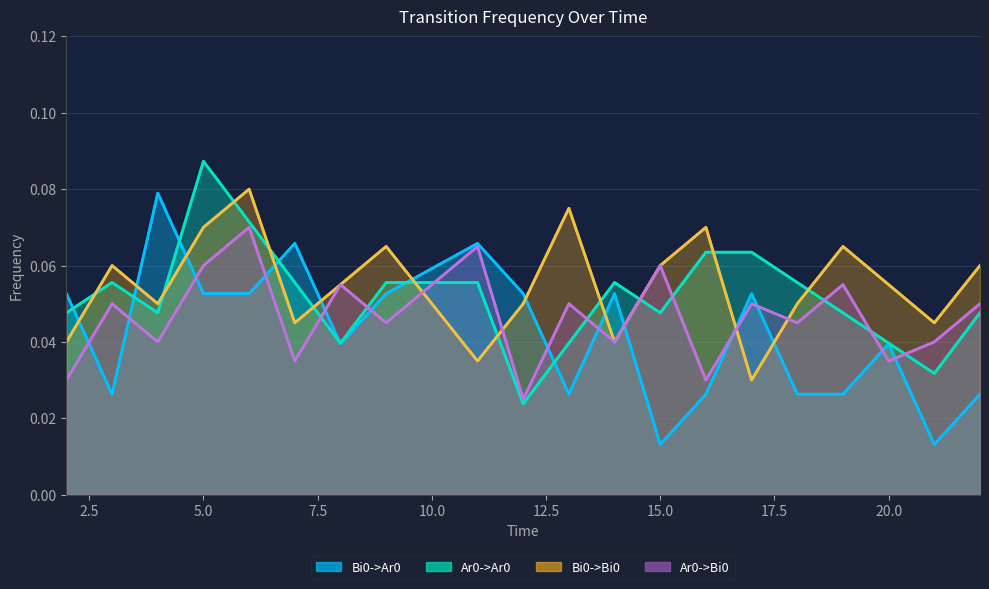

How many lines are shown in the chart?

4